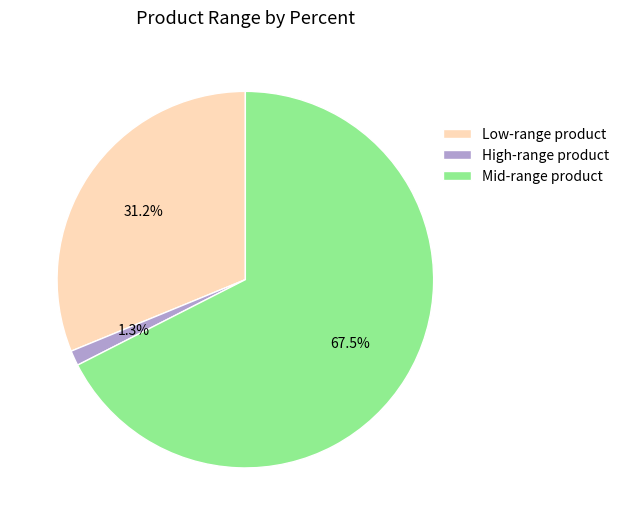

What percentage is NOT represented by Mid-range product?

32.5%